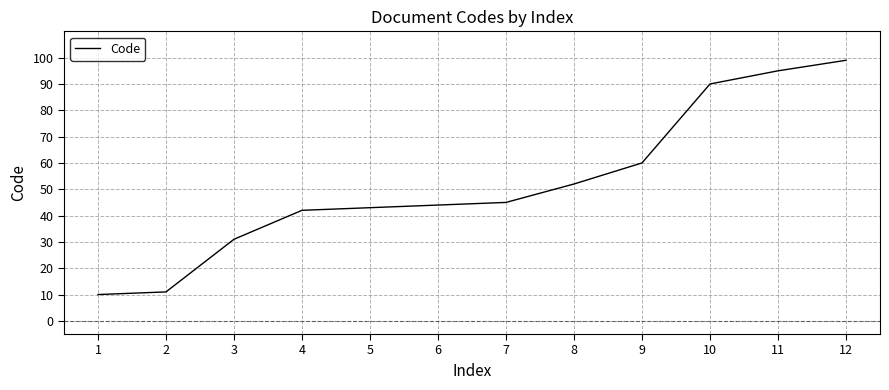

What is the difference between the values at 9 and 7?

15